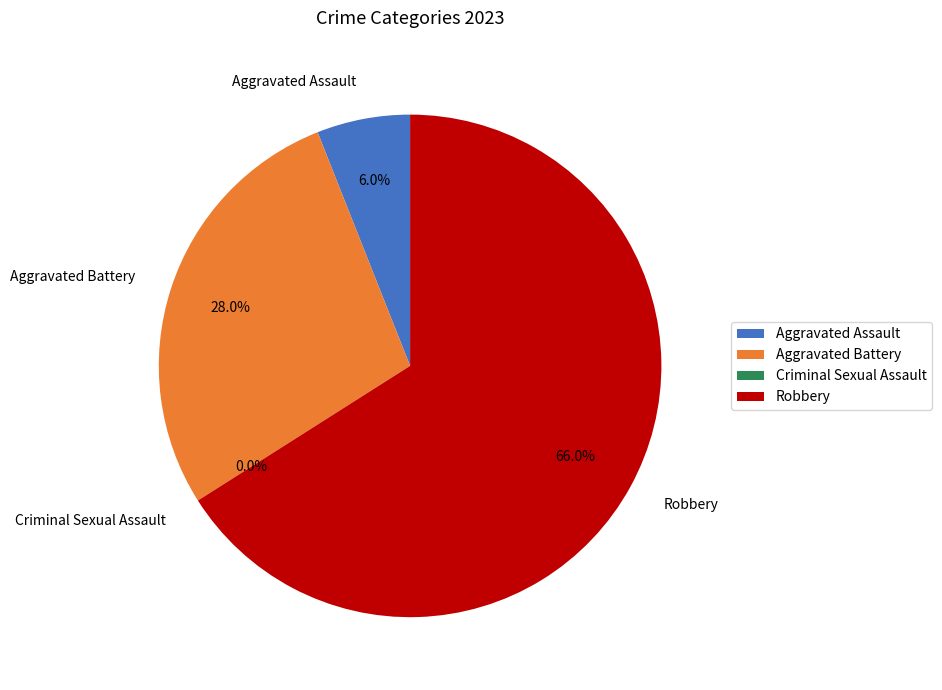

Which category has the biggest portion of the pie?

Robbery